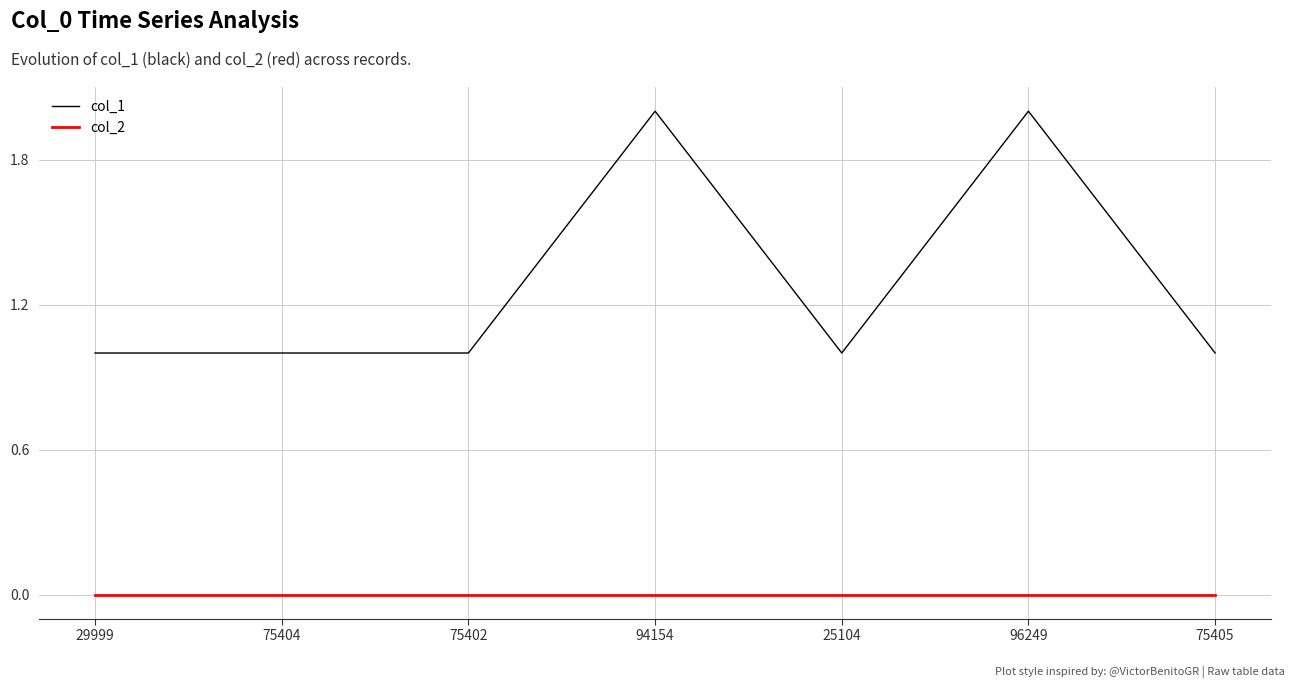

Which series has the largest range (max minus min)?

col_1